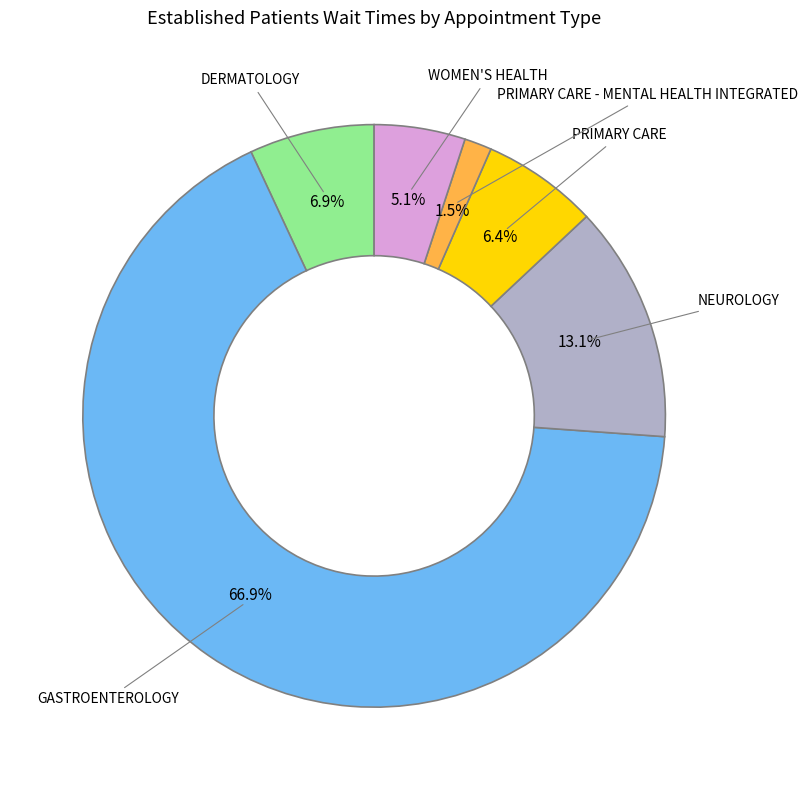

How many slices are in this pie chart?

6